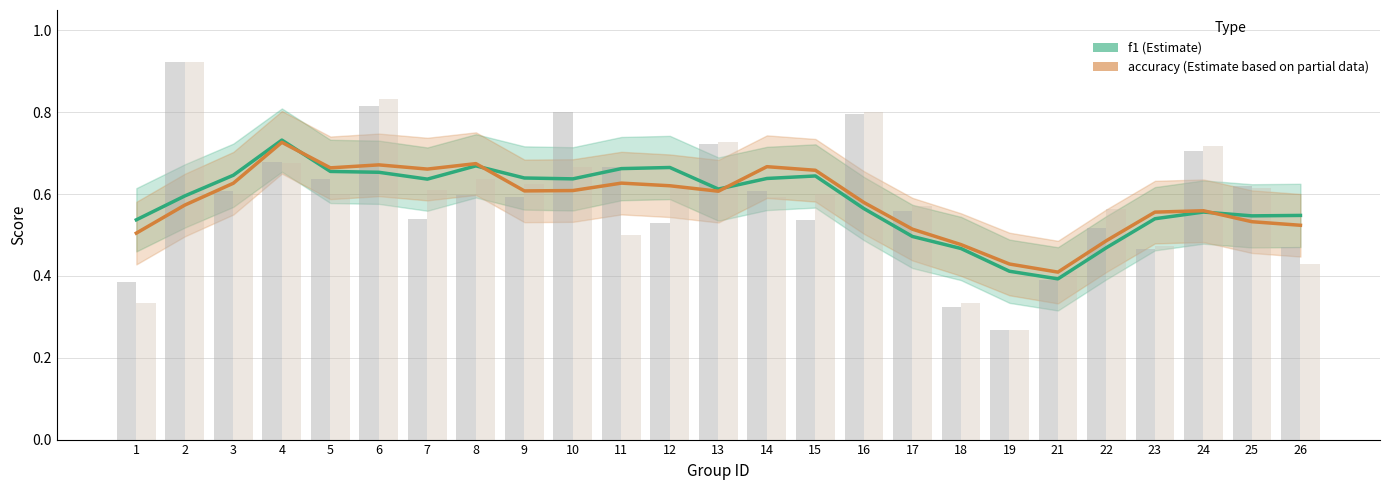

Is the value of accuracy at 18 greater than the value of f1 at 17?

No